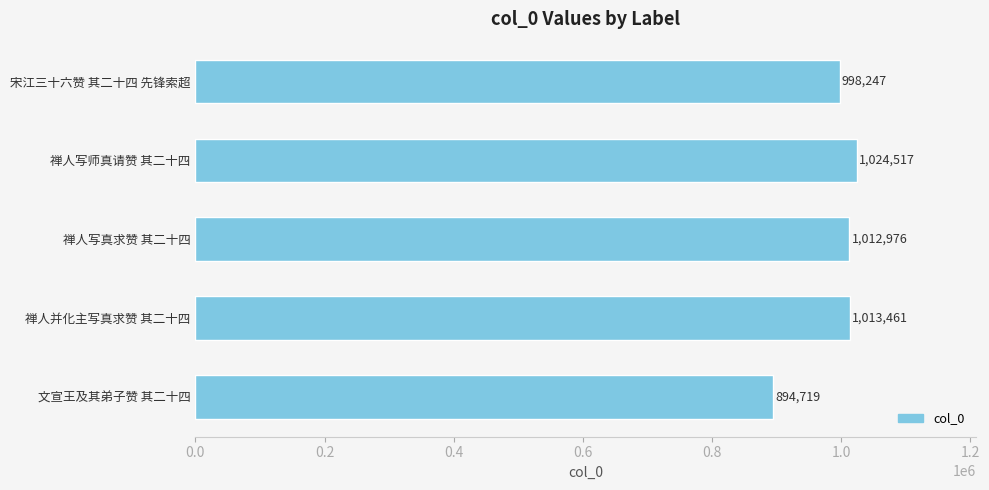

Reading top to bottom, extract all data points from this chart.

宋江三十六赞 其二十四 先锋索超=998247	禅人写师真请赞 其二十四=1024517	禅人写真求赞 其二十四=1012976	禅人并化主写真求赞 其二十四=1013461	文宣王及其弟子赞 其二十四=894719